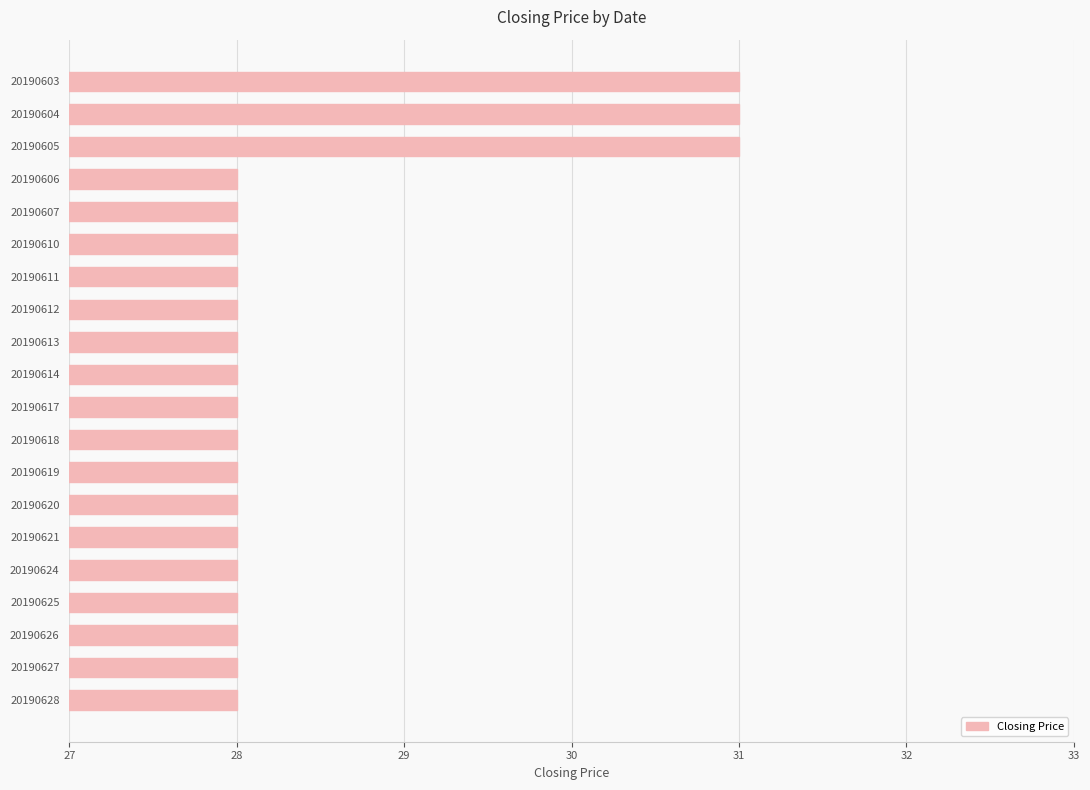

Is it true that the value at 20190627 is 28?

True